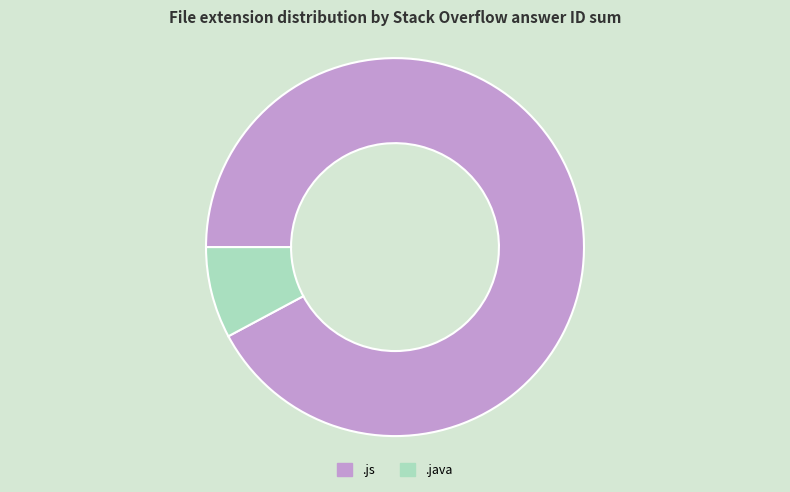

Which category has the biggest portion of the pie?

.js